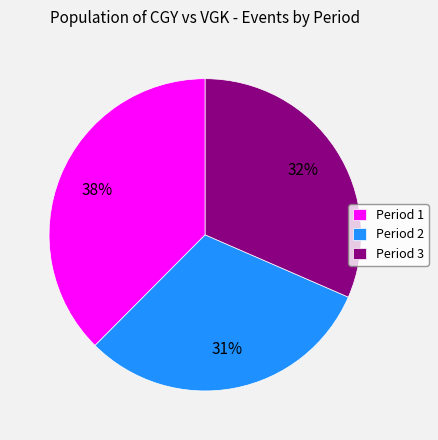

Rank the categories by value from lowest to highest.

Period 2, Period 3, Period 1